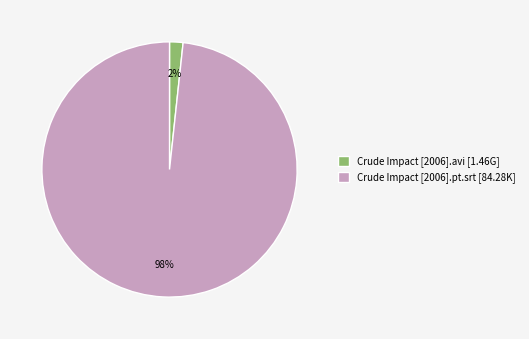

How many segments does this pie chart have?

2